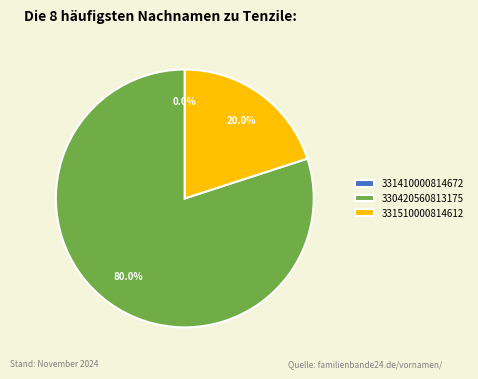

Which slice represents more than half of the pie?

330420560813175